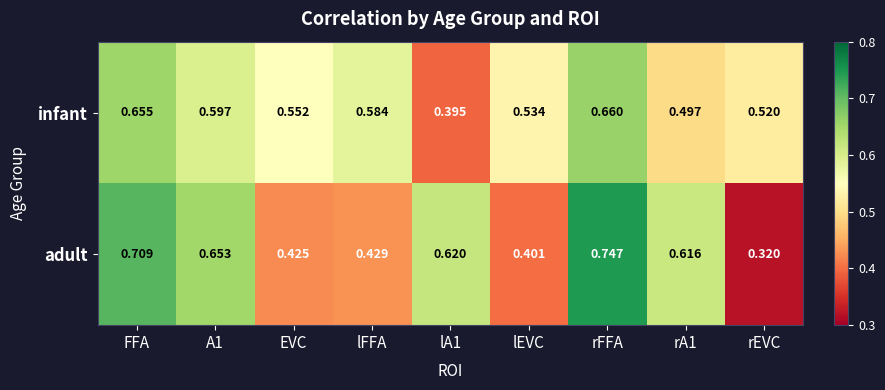

Which series has the largest range (max minus min)?

adult